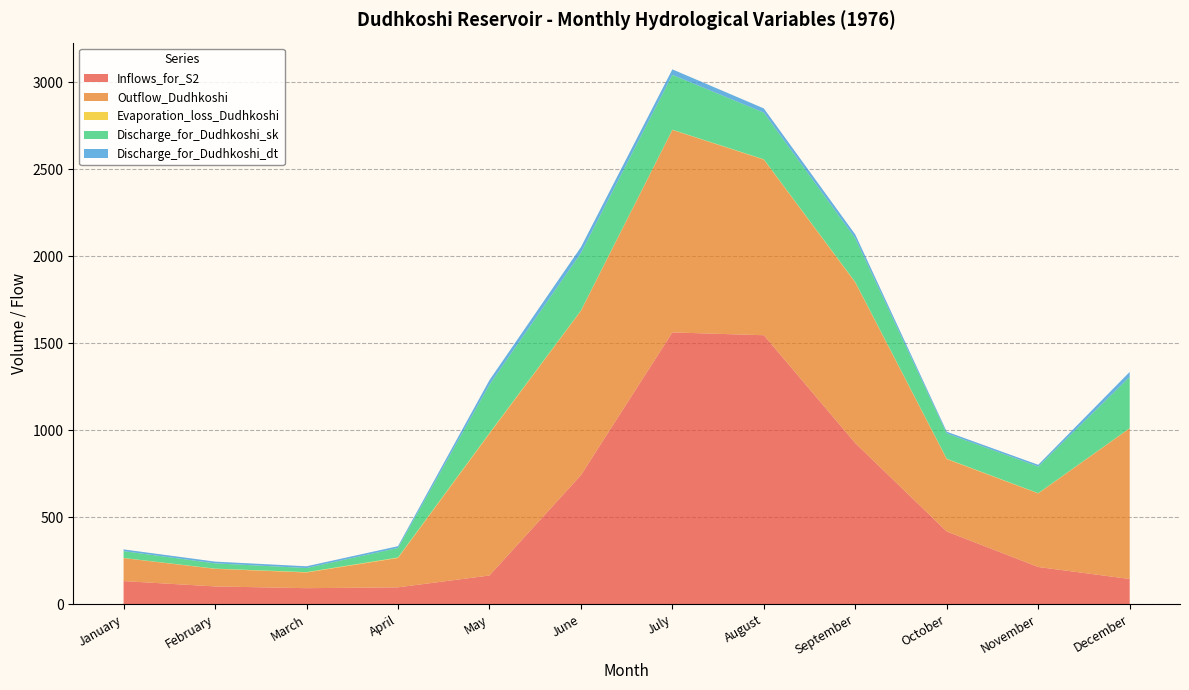

Reading left to right, what are all the values shown in this chart?

Inflows_for_S2: 132.8	102.2	92.1	96.9	165.0	741.3	1561.5	1545.4	925.3	417.8	213.8	144.9
Outflow_Dudhkoshi: 132.0	101.0	90.2	168.6	815.0	944.2	1163.5	1009.0	923.3	416.0	422.7	865.6
Evaporation_loss_Dudhkoshi: 0.8	1.2	2.0	2.7	2.9	1.6	1.1	1.6	2.1	1.8	1.3	0.8
Discharge_for_Dudhkoshi_sk: 39.3	30.3	23.7	55.0	278.5	330.1	315.2	268.0	251.2	145.3	153.1	294.9
Discharge_for_Dudhkoshi_dt: 10.0	10.0	10.0	10.0	25.8	34.2	31.5	24.3	22.1	10.0	10.0	28.3